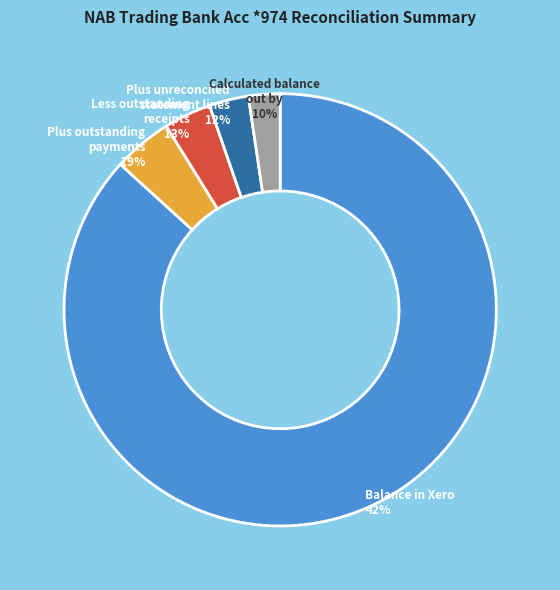

How many slices are in this pie chart?

5